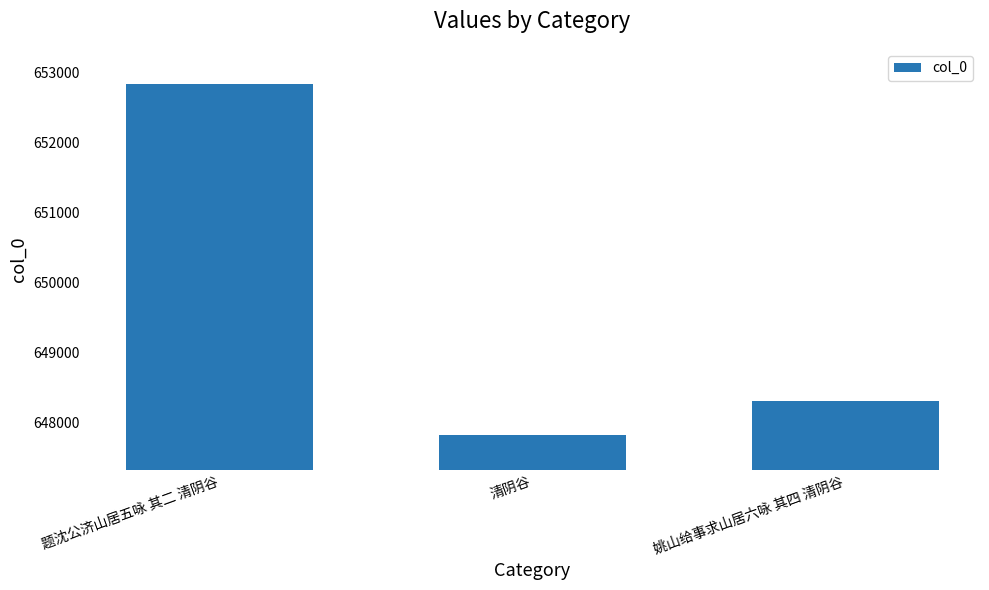

How many bars are there in total?

3